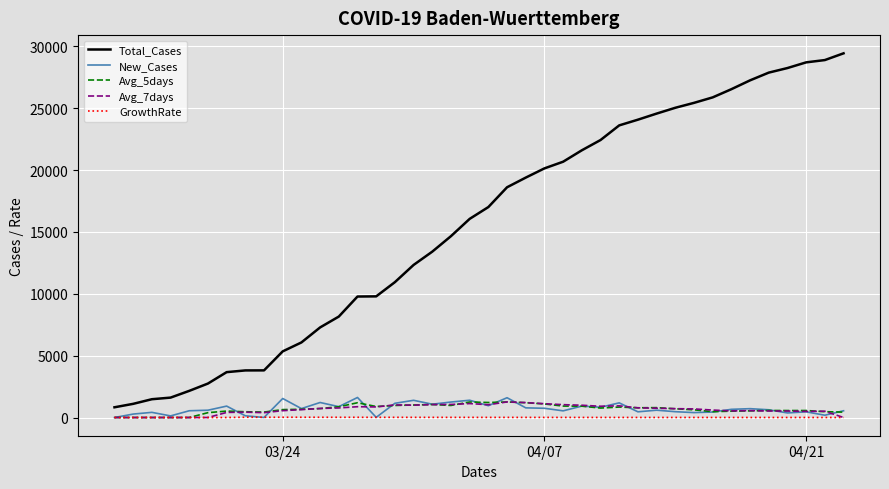

Which series has the largest total across all categories?

Total_Cases